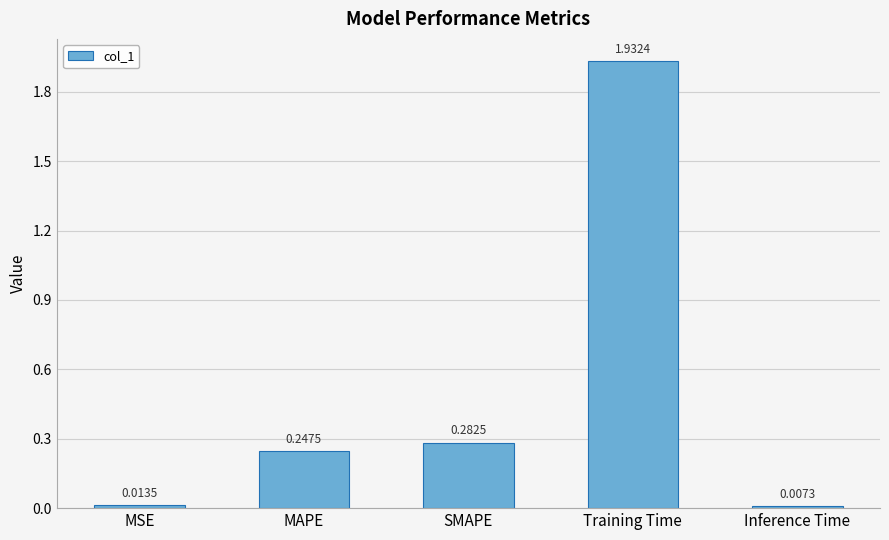

What is the label of the 5th bar from the right?

MSE